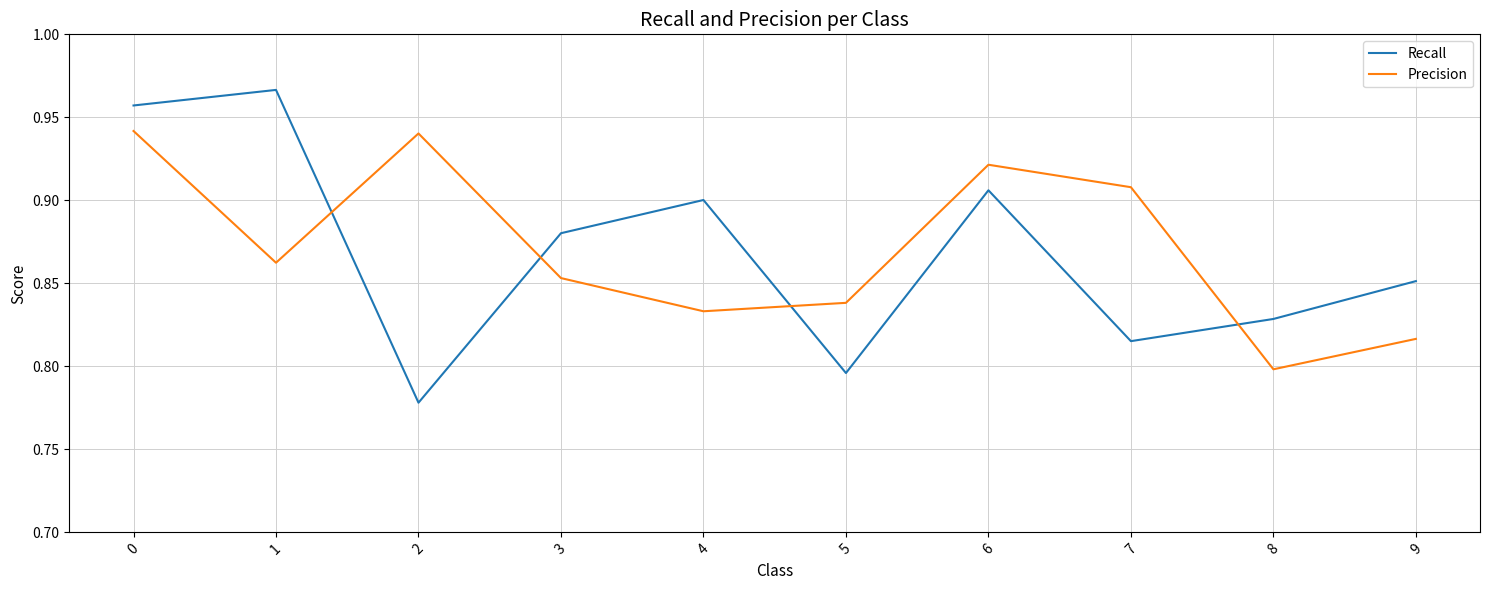

Rank the series by their maximum value, from highest to lowest.

Recall, Precision